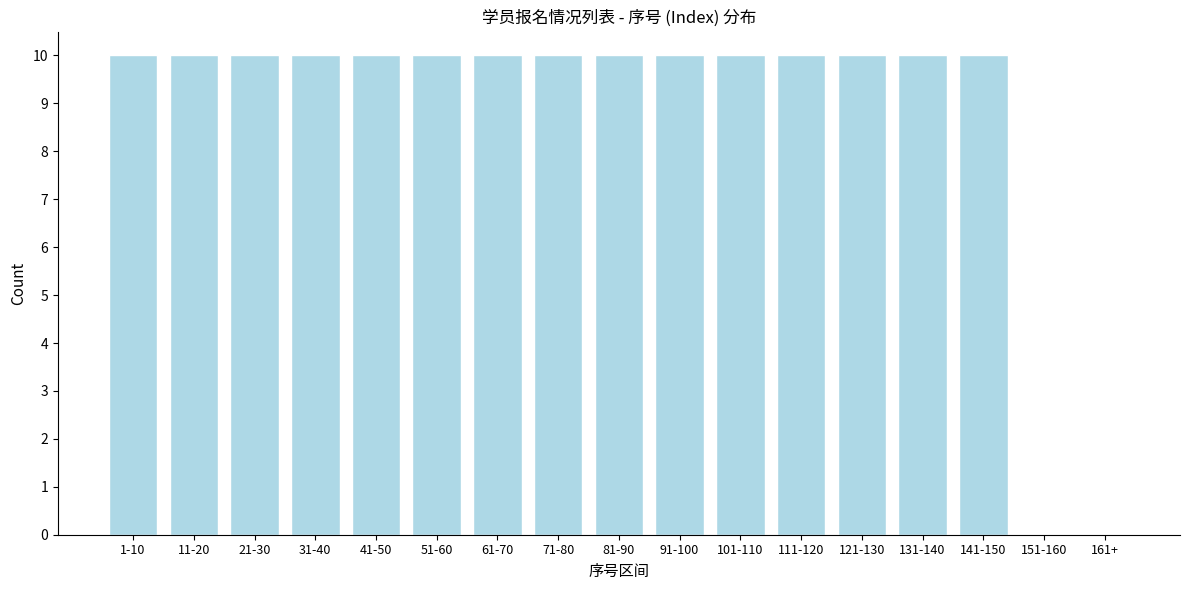

Reading left to right, transcribe all the data shown in this chart.

1-10=10	11-20=10	21-30=10	31-40=10	41-50=10	51-60=10	61-70=10	71-80=10	81-90=10	91-100=10	101-110=10	111-120=10	121-130=10	131-140=10	141-150=10	151-160=0	161+=0